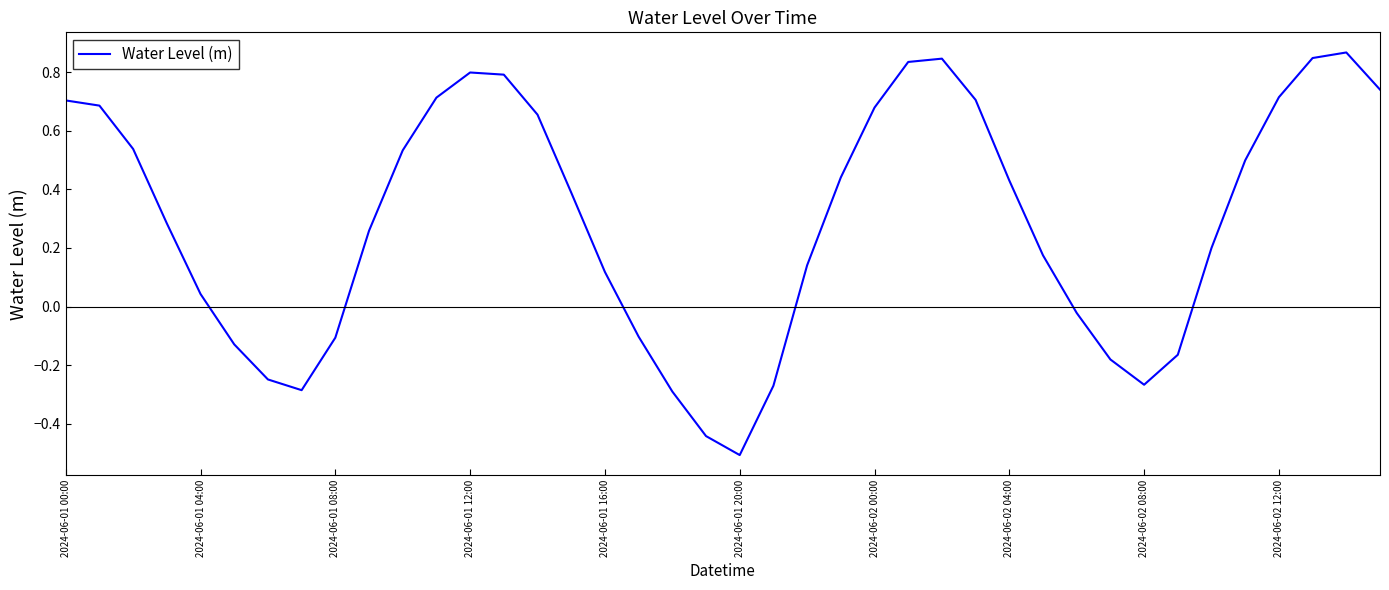

What is the minimum value shown in the chart?

-0.5